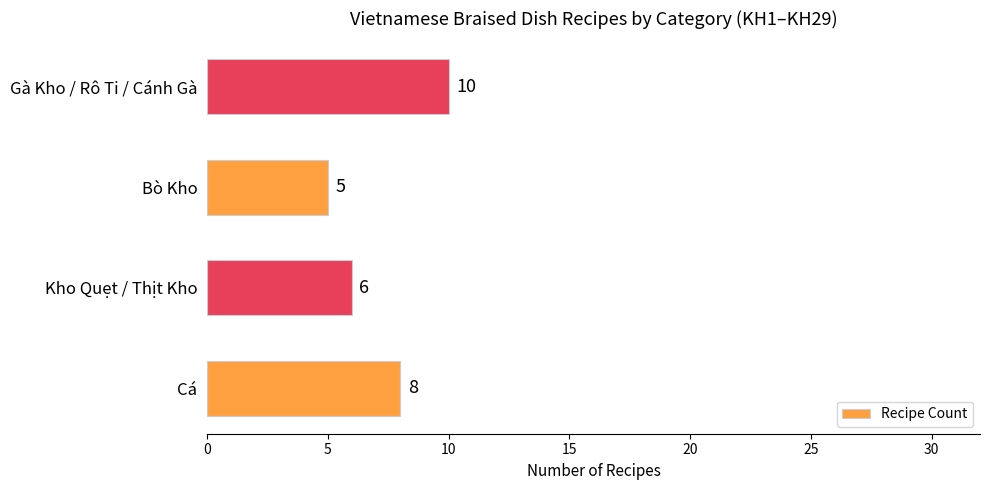

What is the difference between the maximum and second lowest values?

4